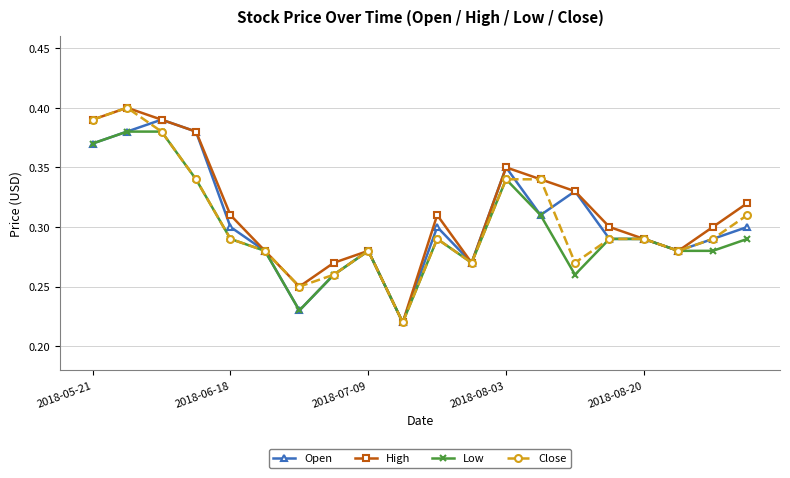

Count the Close values in the range 0 to 1.

20